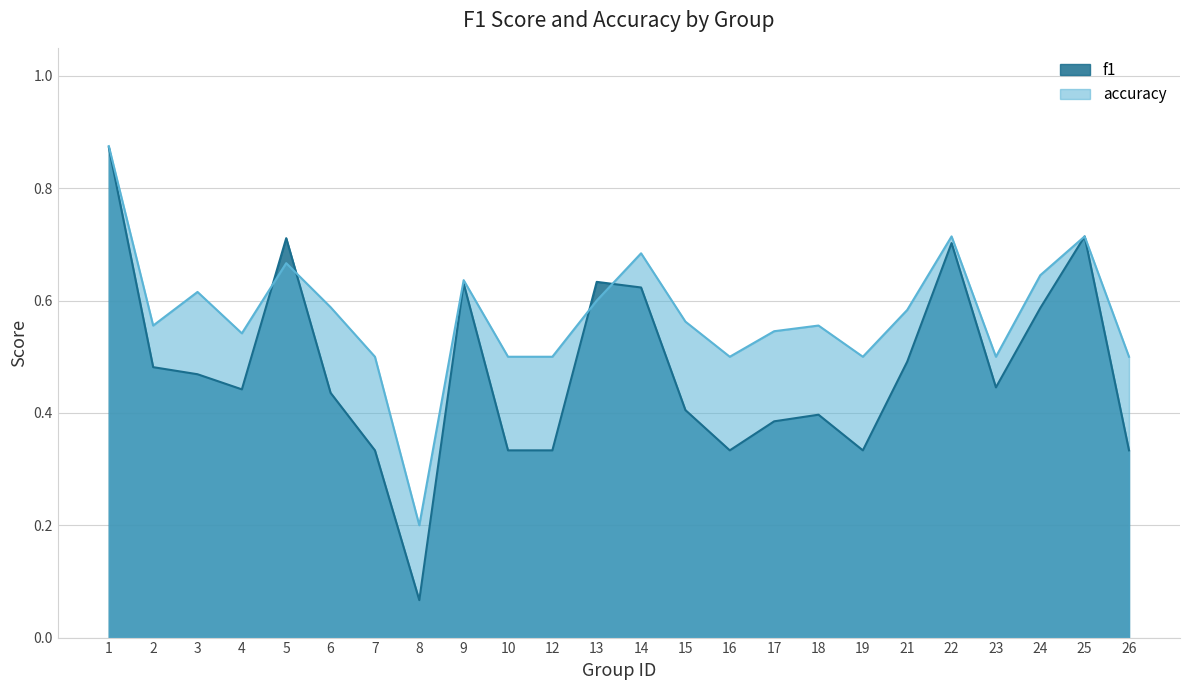

What is the lowest value of the accuracy series?

0.2